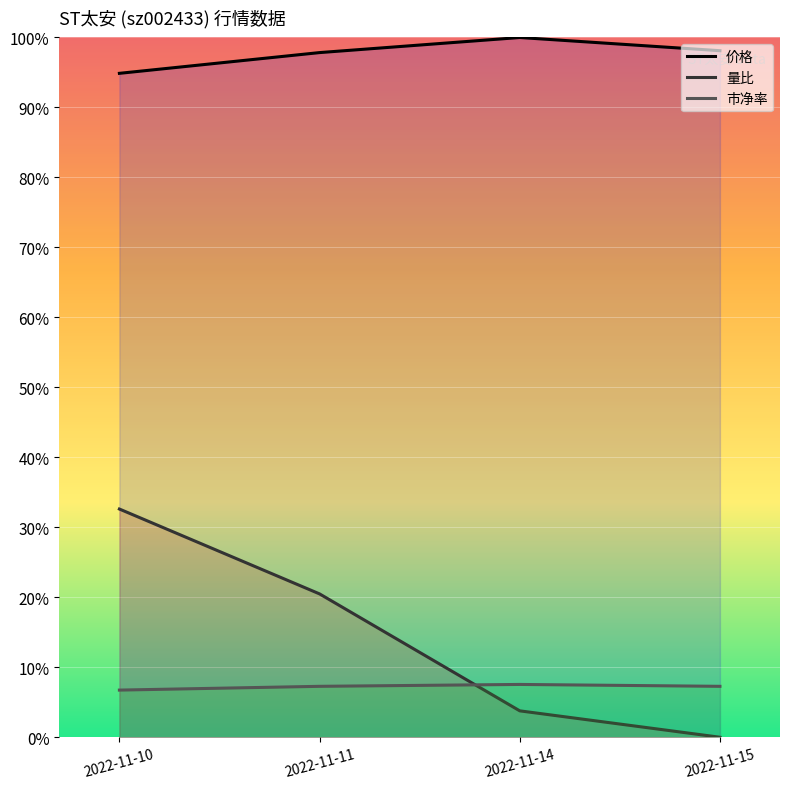

True or false: 价格 has more than 1 interior local peaks.

False